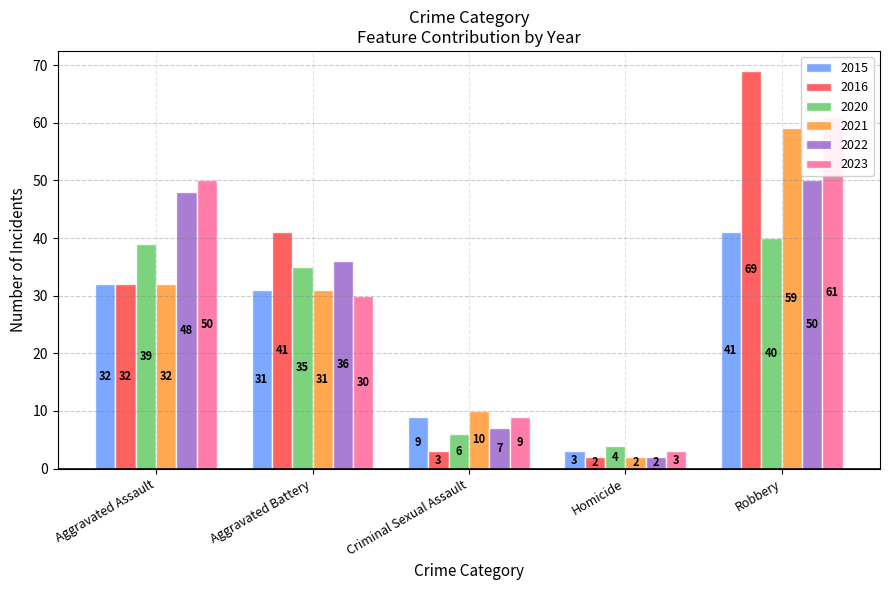

Reading left to right, transcribe all the data shown in this chart.

2015: 32	31	9	3	41
2016: 32	41	3	2	69
2020: 39	35	6	4	40
2021: 32	31	10	2	59
2022: 48	36	7	2	50
2023: 50	30	9	3	61